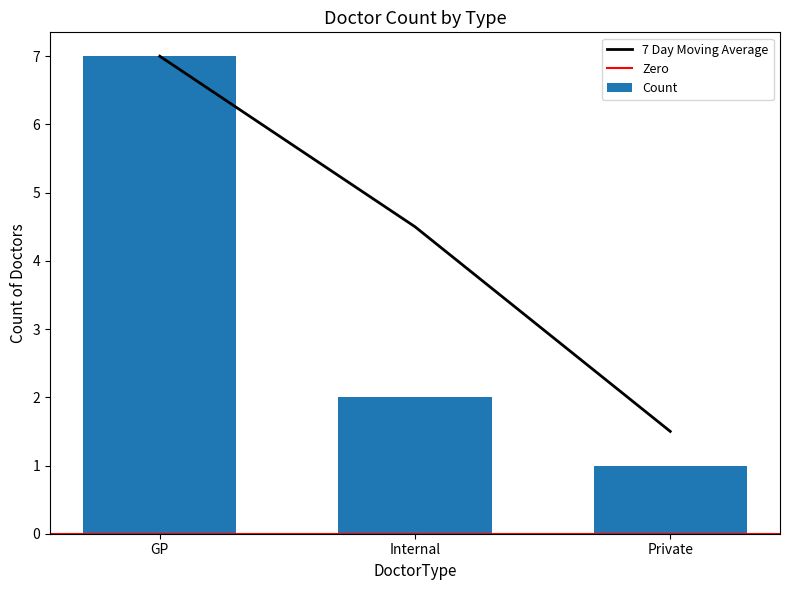

List the labels in order of value, smallest first.

Private, Internal, GP